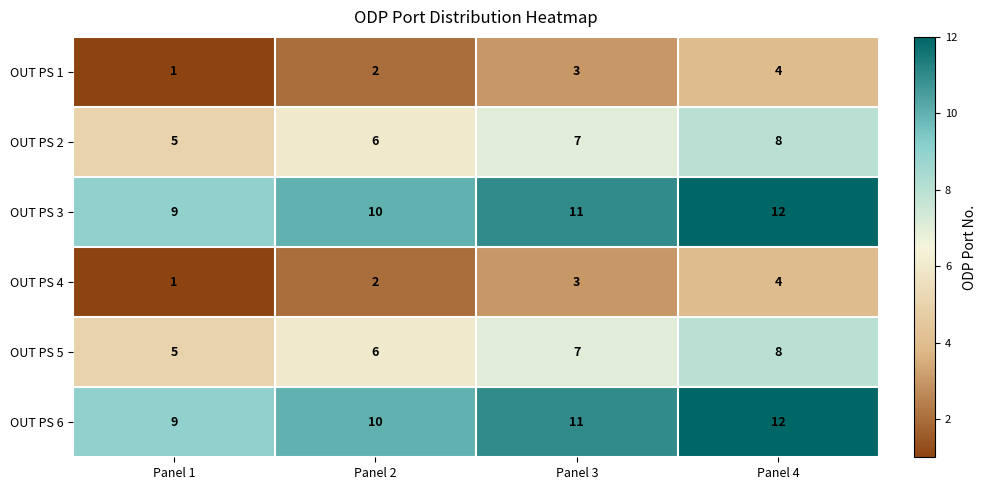

What is the difference between the highest and lowest values at Panel 3?

8